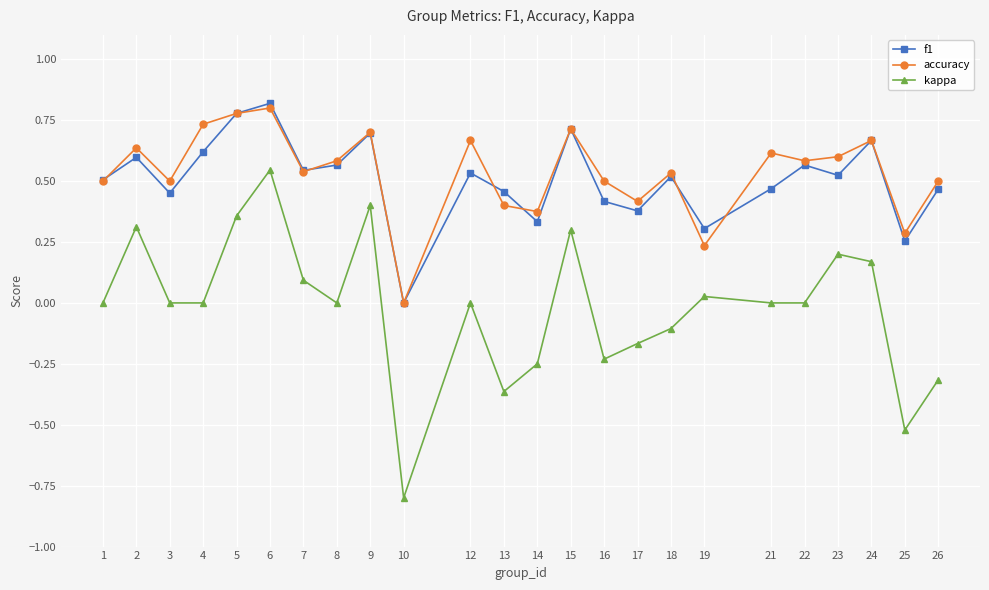

Which series changed the most between 21 and 24?

f1